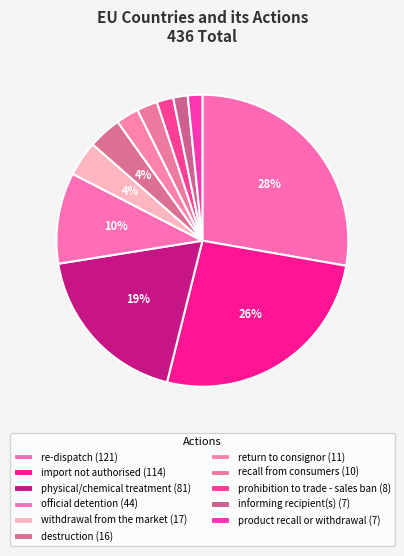

How many segments does this pie chart have?

11